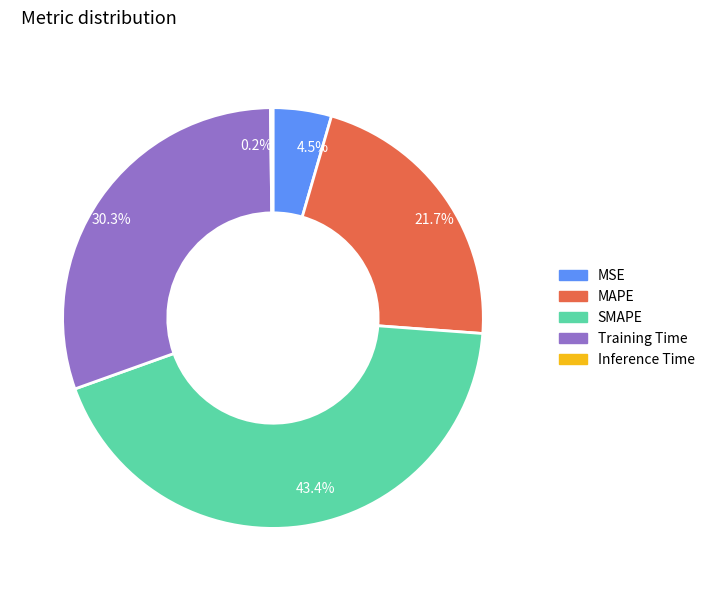

True or false: MAPE accounts for 22% of the total.

True